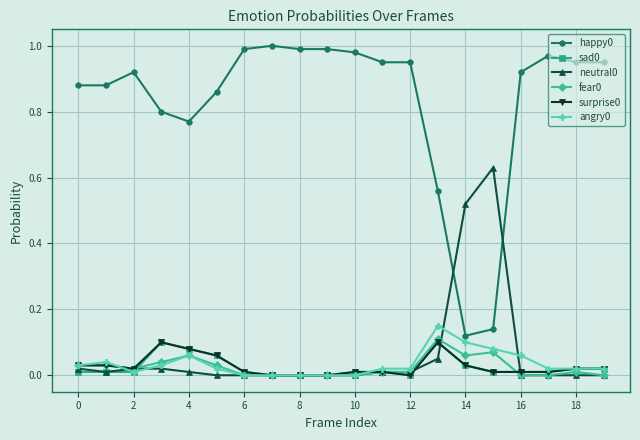

True or false: fear0 has more than 2 points higher than both neighbors.

True